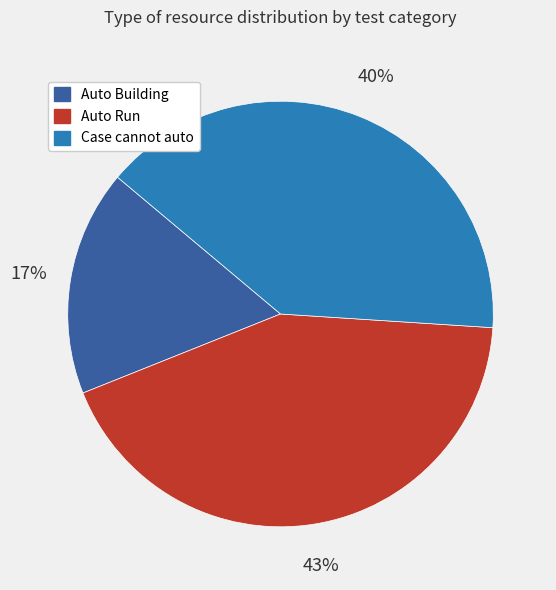

Between Auto Run and Case cannot auto, which is larger?

Auto Run